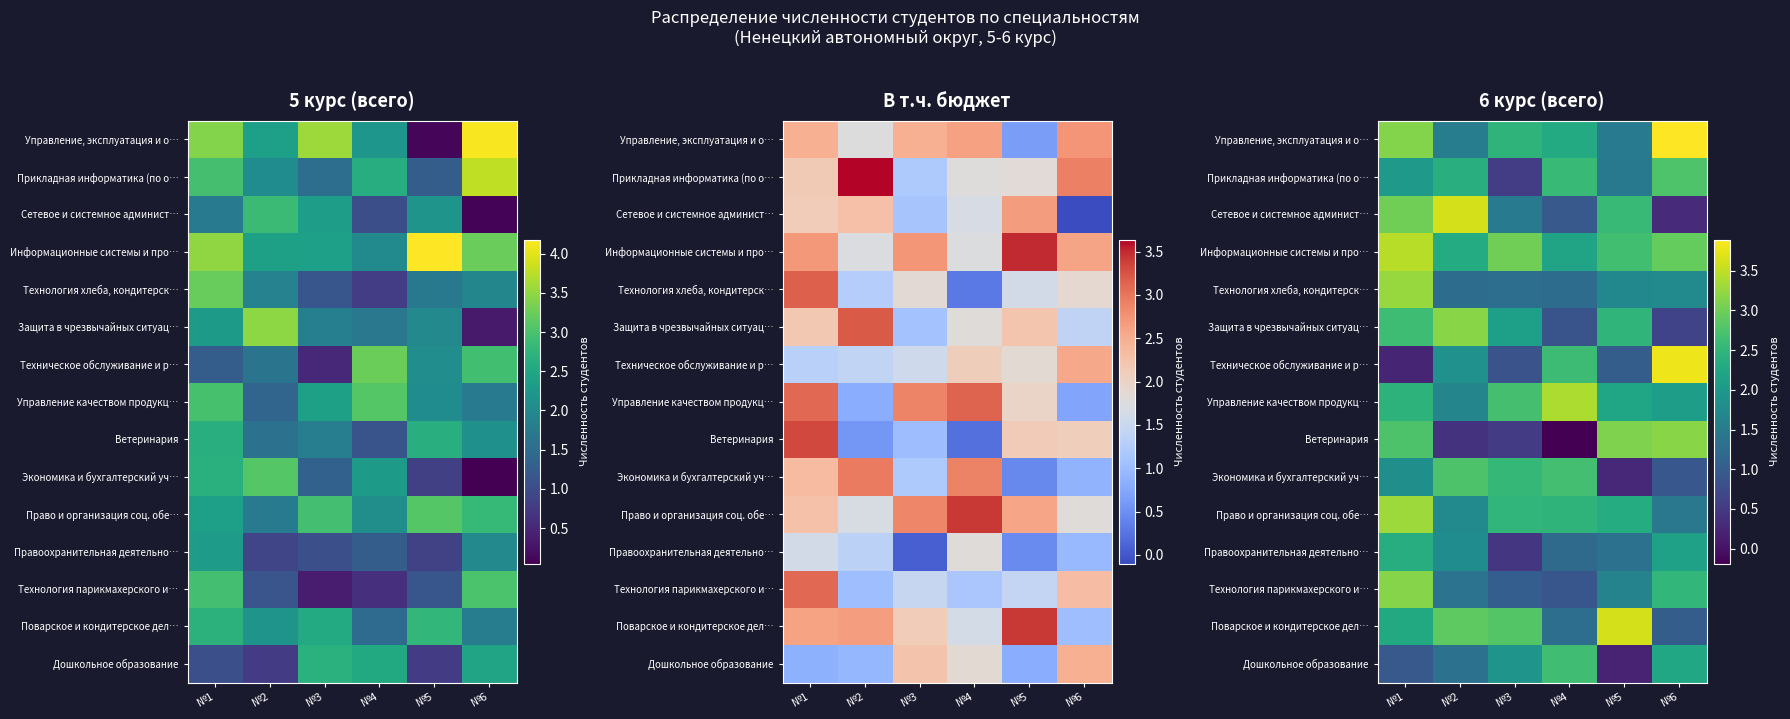

What is the total value across all series at №3?

26.2